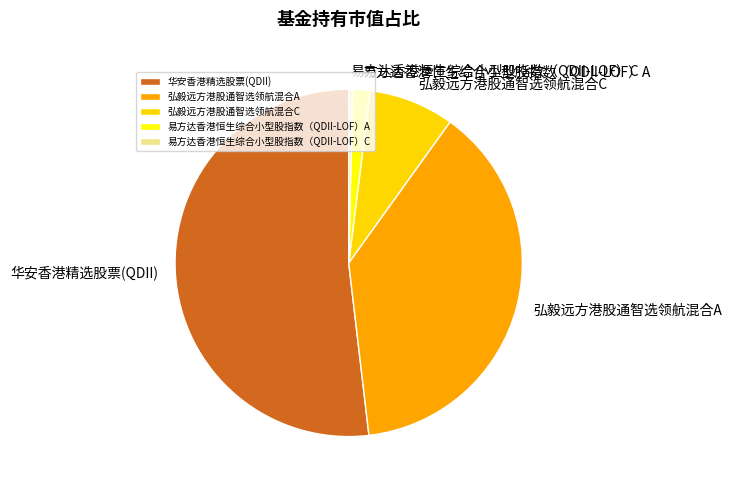

Is there a majority slice in this chart?

Yes